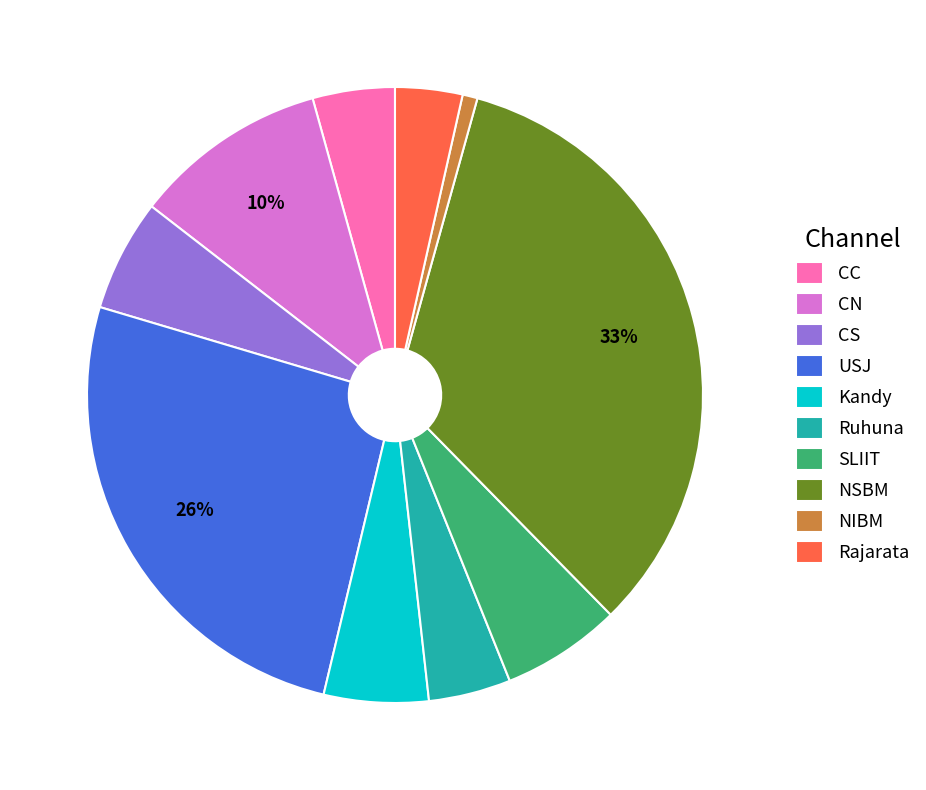

Do Ruhuna and USJ together represent more than half of the pie?

No